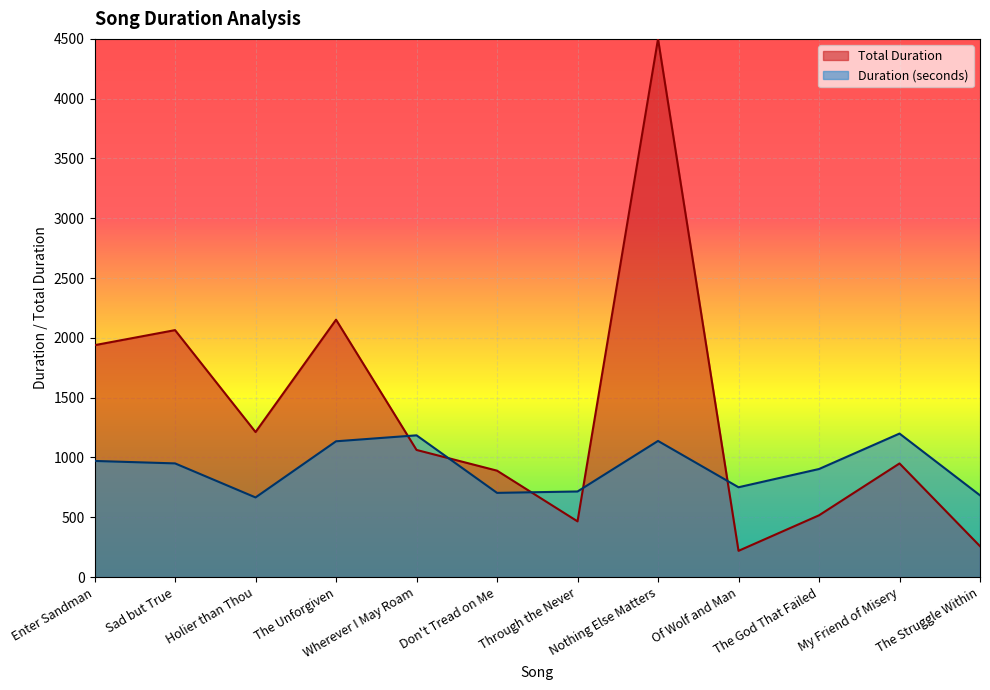

How many interior local valleys does the Duration (seconds) series have?

3